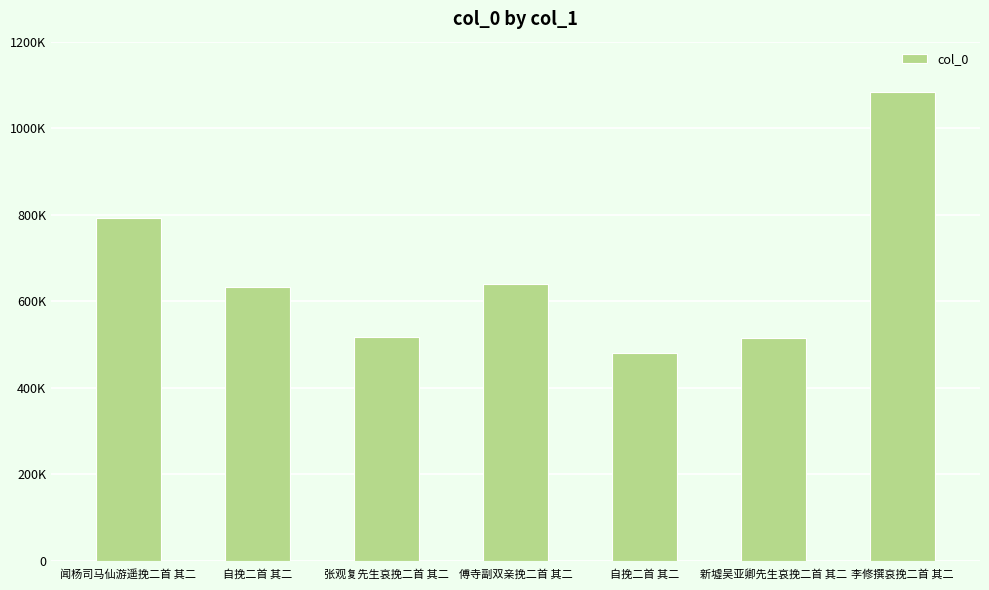

Read the value at 自挽二首 其二, to the nearest 100.

632500